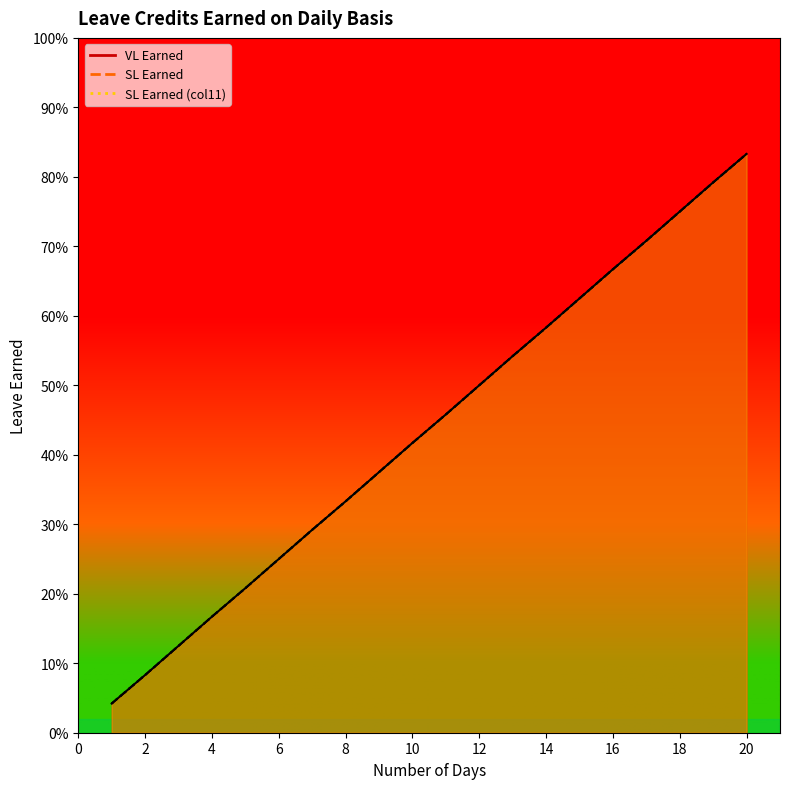

True or false: SL Earned and SL Earned (col11) cross at least once.

False